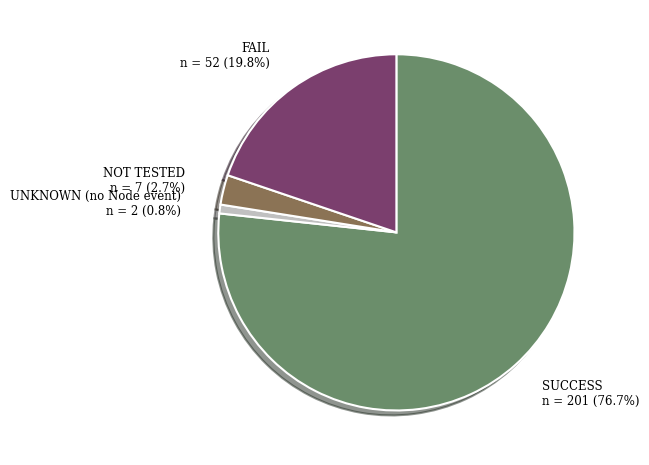

Count the number of slices in the pie.

4